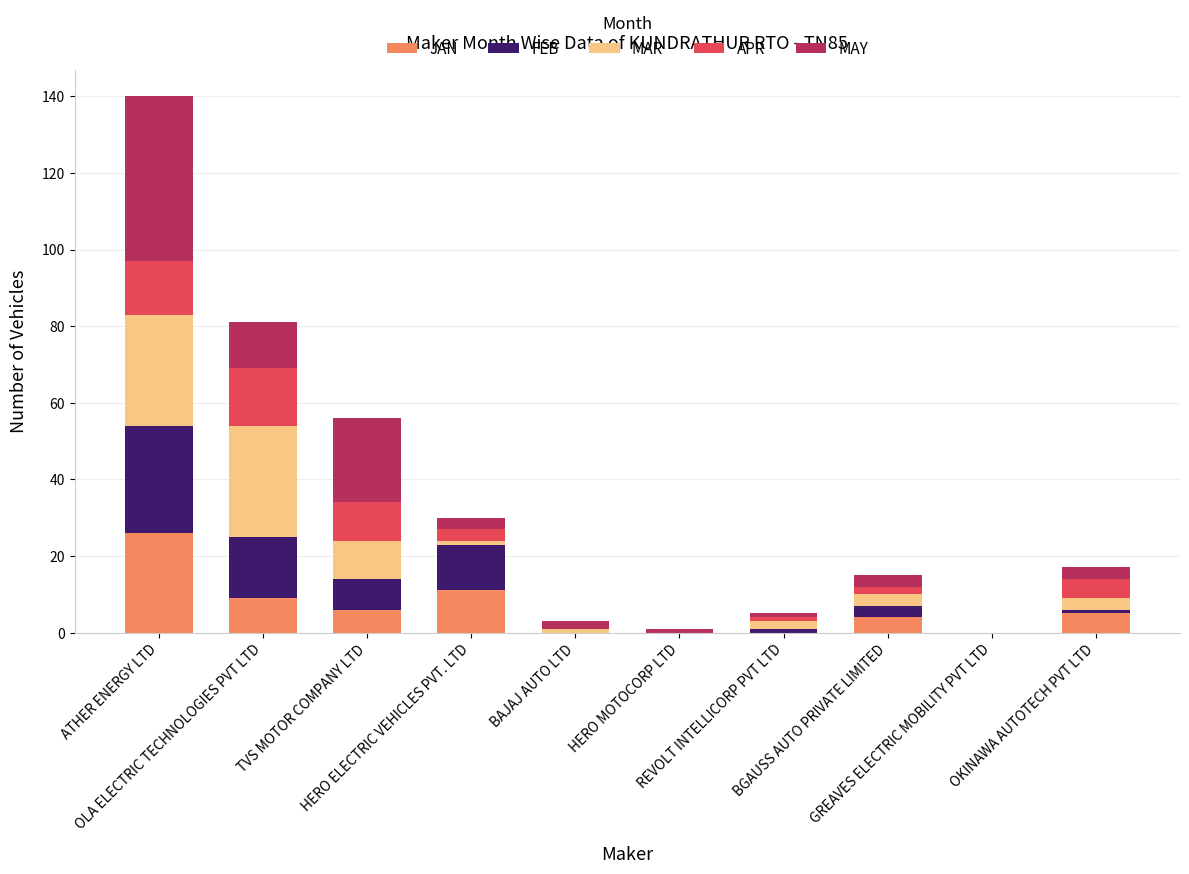

How many data points does each series have?

10